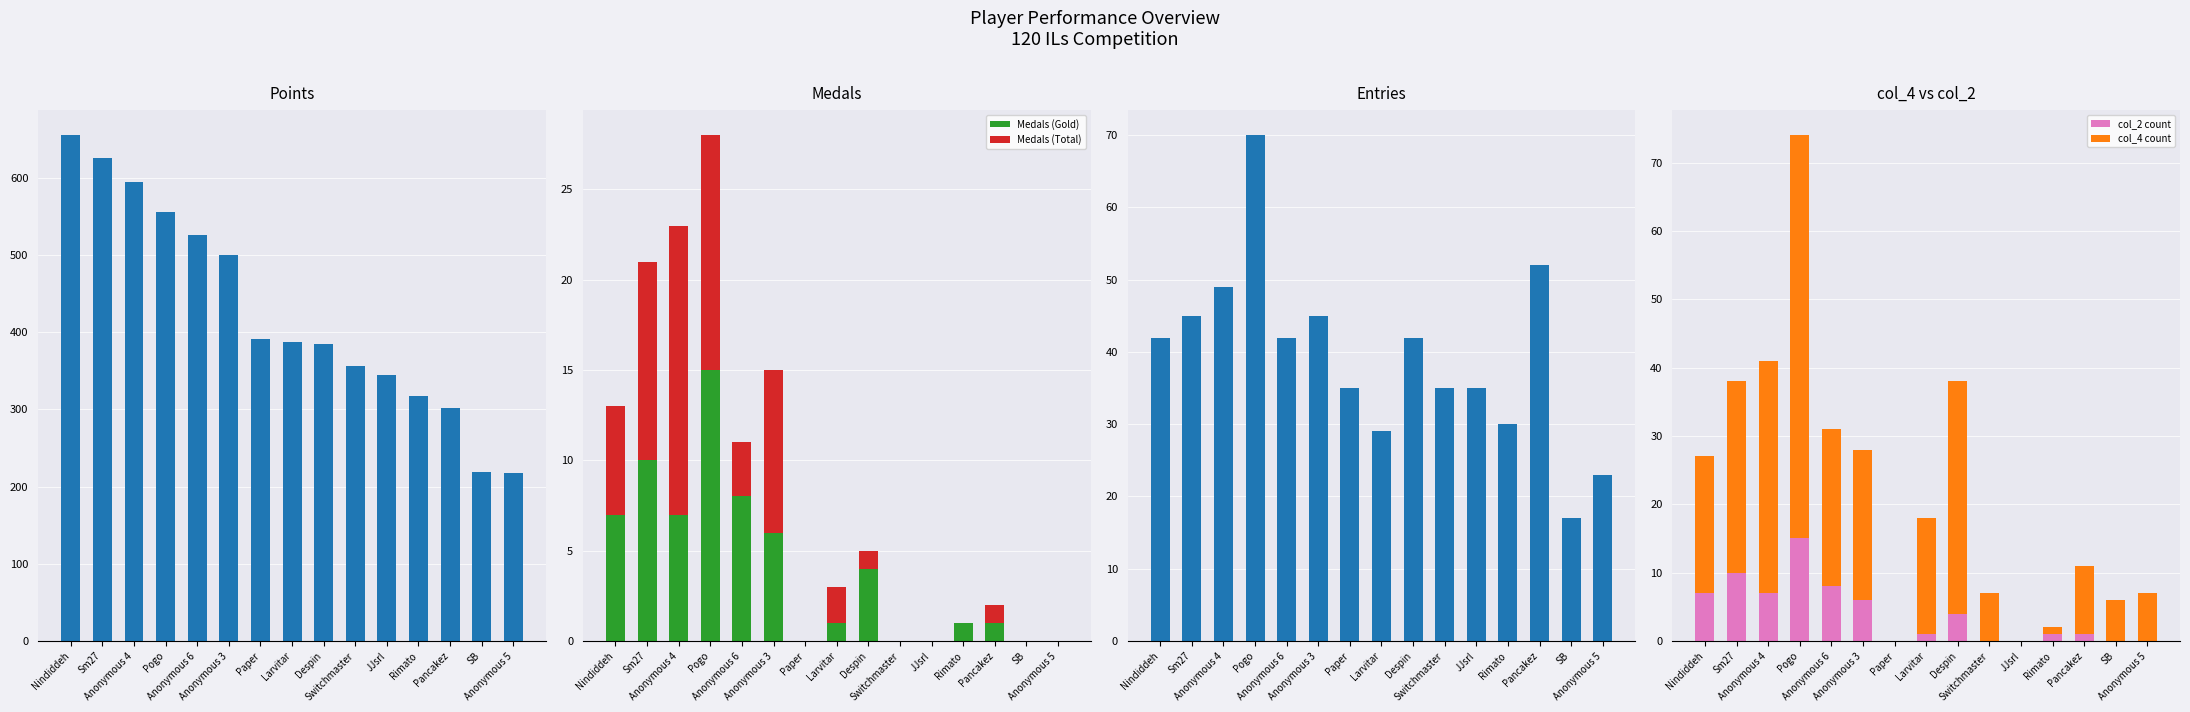

At which label is Points closest to 436?

Paper